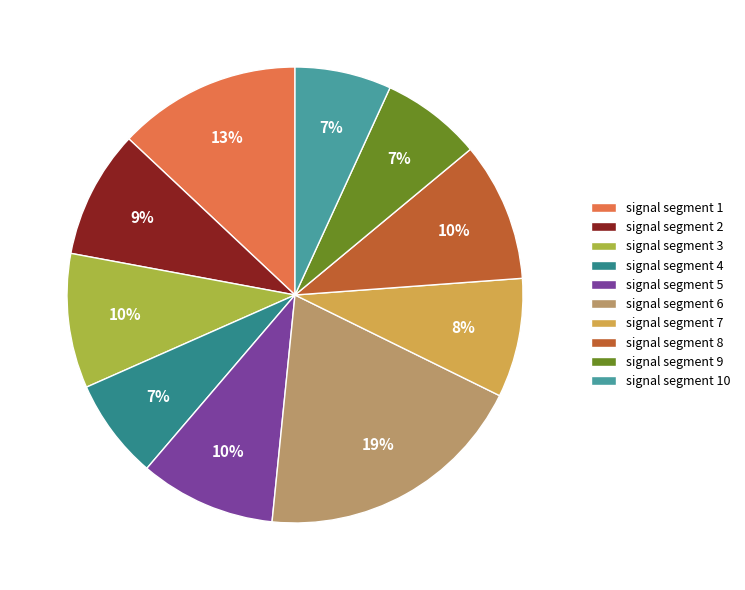

Is signal segment 5 the majority of the pie?

No